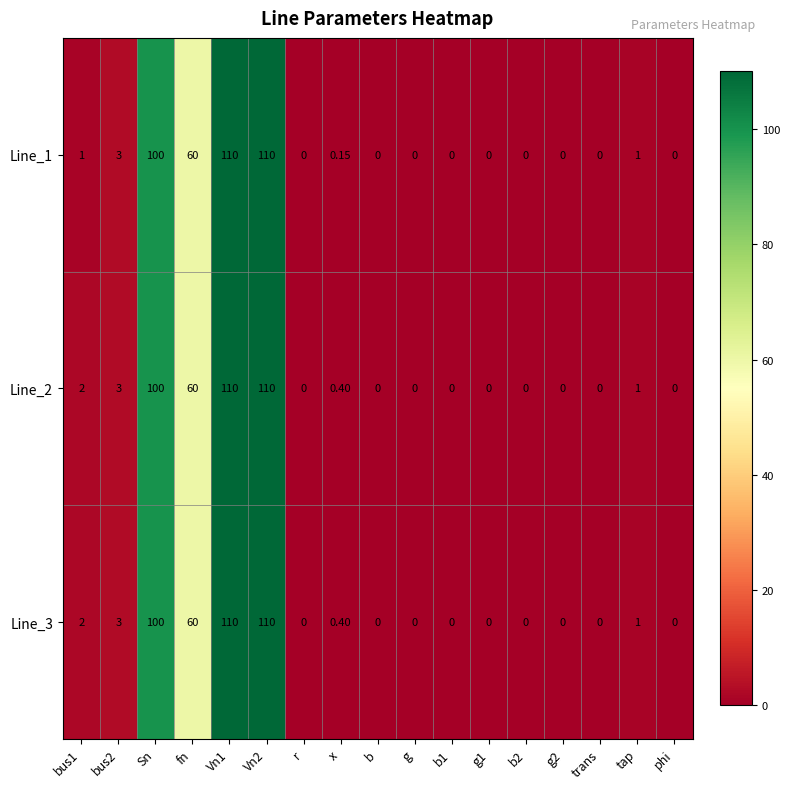

Where is Line_3 nearest to the value 55?

fn